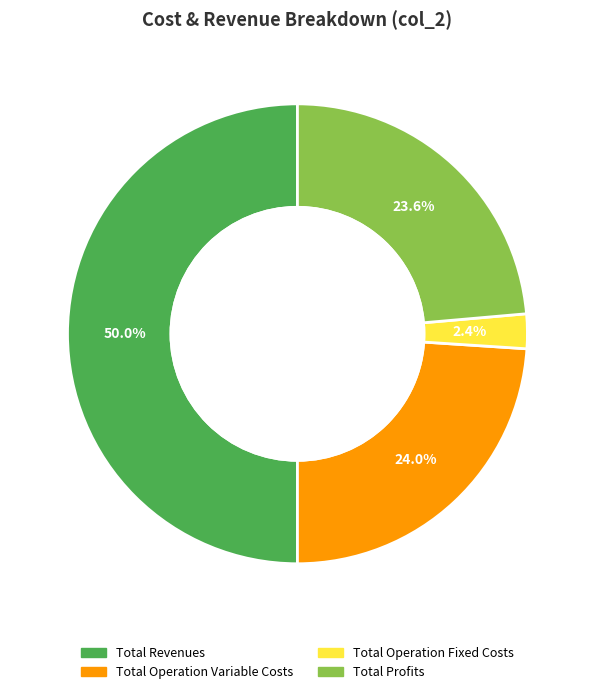

What is the largest slice in the pie chart?

Total Revenues